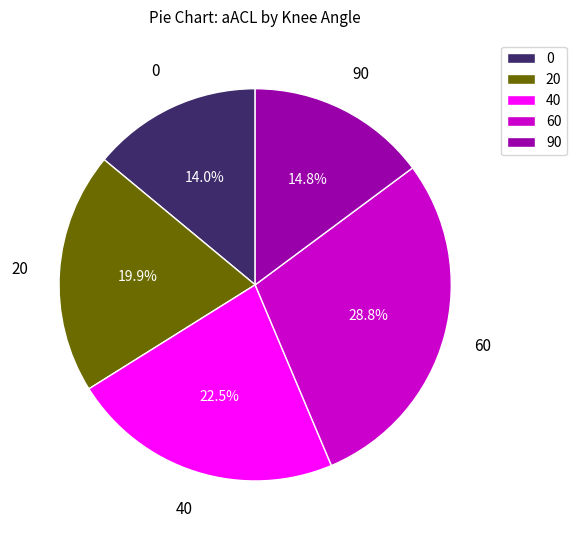

To the nearest percent, what percentage of the pie is 60?

29%